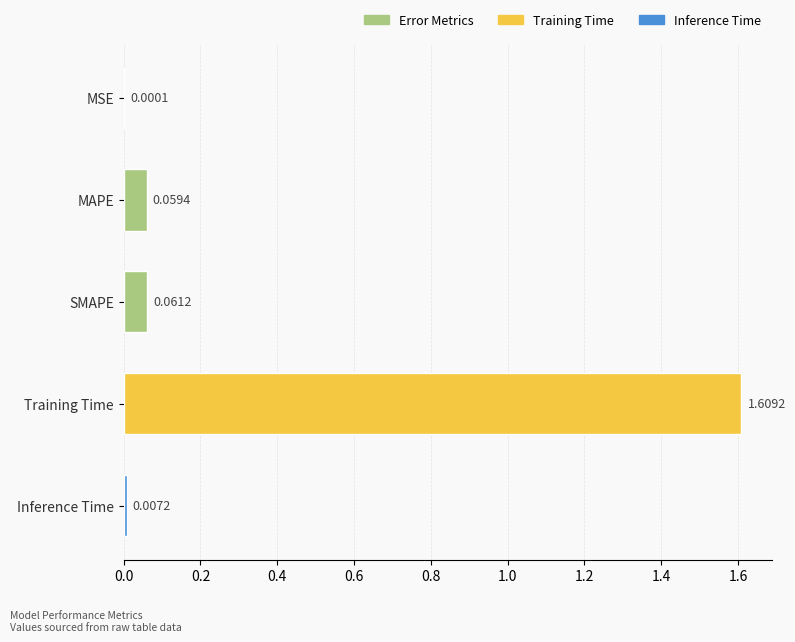

What is the average value?

0.3